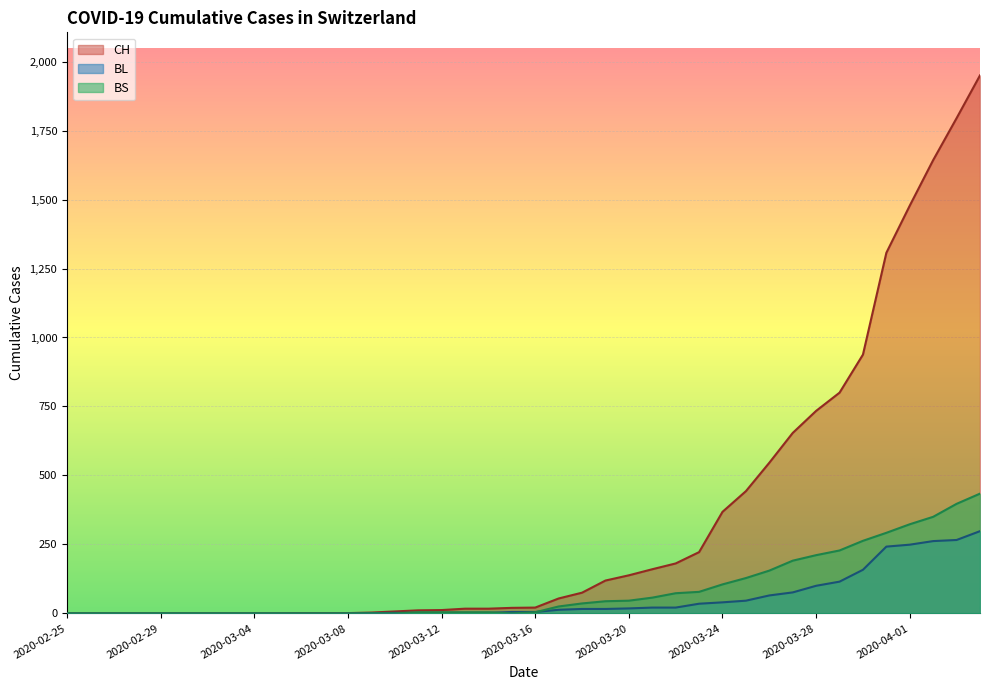

The value of BS at 2020-03-05 is 291. True or false?

False